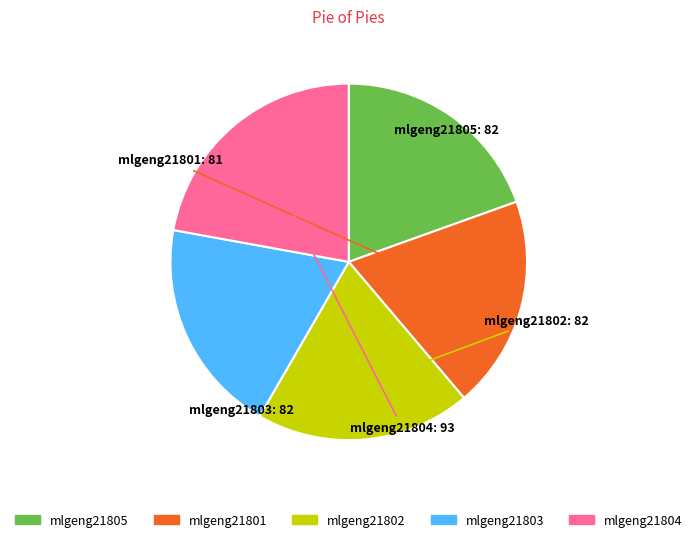

Is it true that mlgeng21803 is 5% of the pie?

False